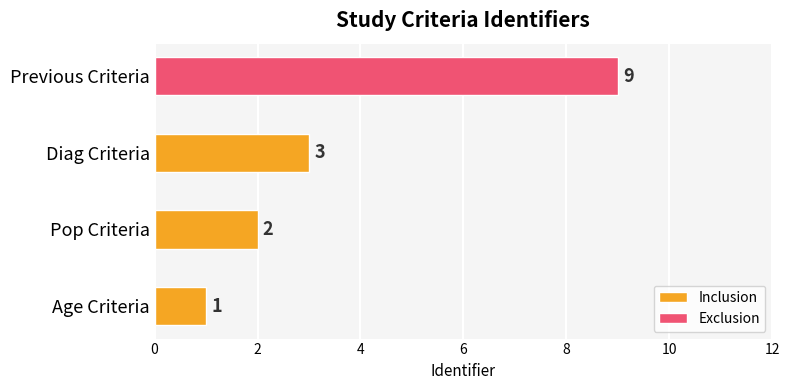

Is it true that the value at Pop Criteria is 2?

True